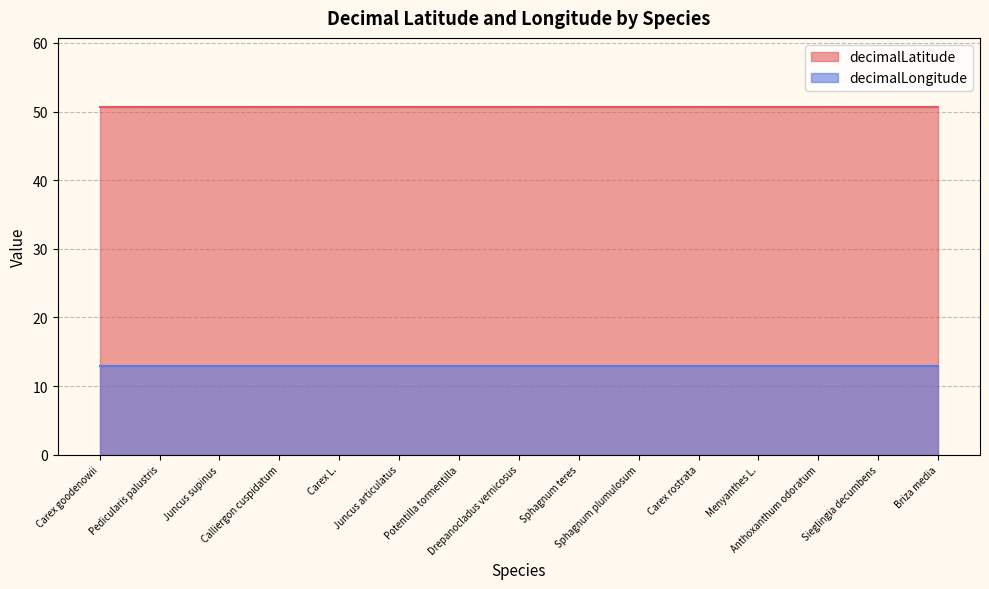

Reading left to right, extract all data points from this chart.

decimalLatitude: 50.6	50.6	50.6	50.6	50.6	50.6	50.6	50.6	50.6	50.6	50.6	50.6	50.6	50.6	50.6
decimalLongitude: 12.9	12.9	12.9	12.9	12.9	12.9	12.9	12.9	12.9	12.9	12.9	12.9	12.9	12.9	12.9